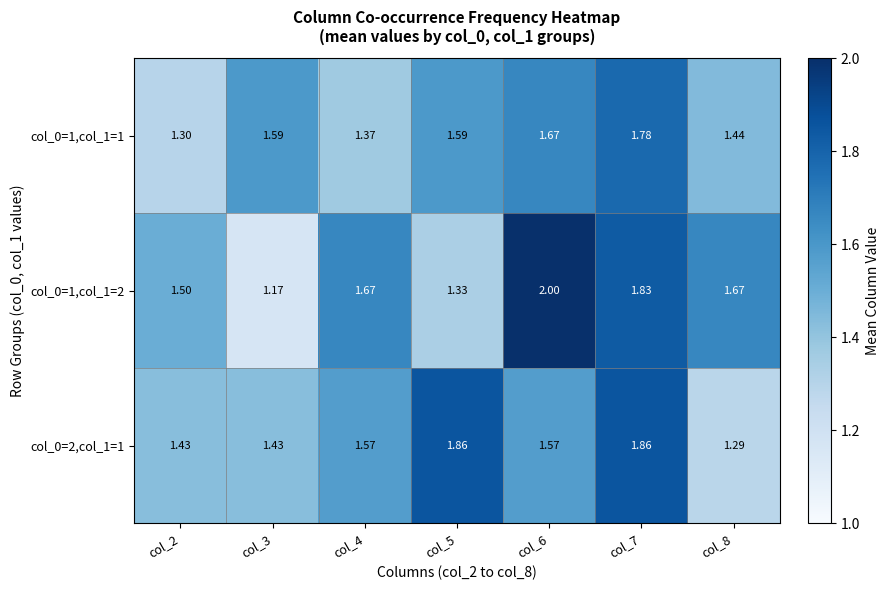

What is the difference between the highest and lowest values at col_6?

0.4